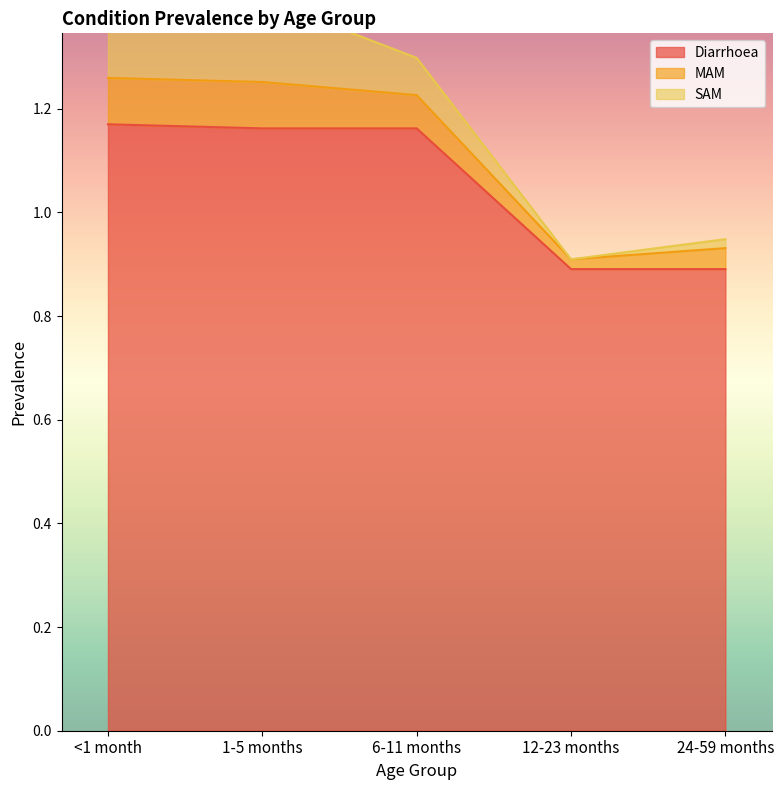

Read the Diarrhoea value at 1-5 months.

1.2